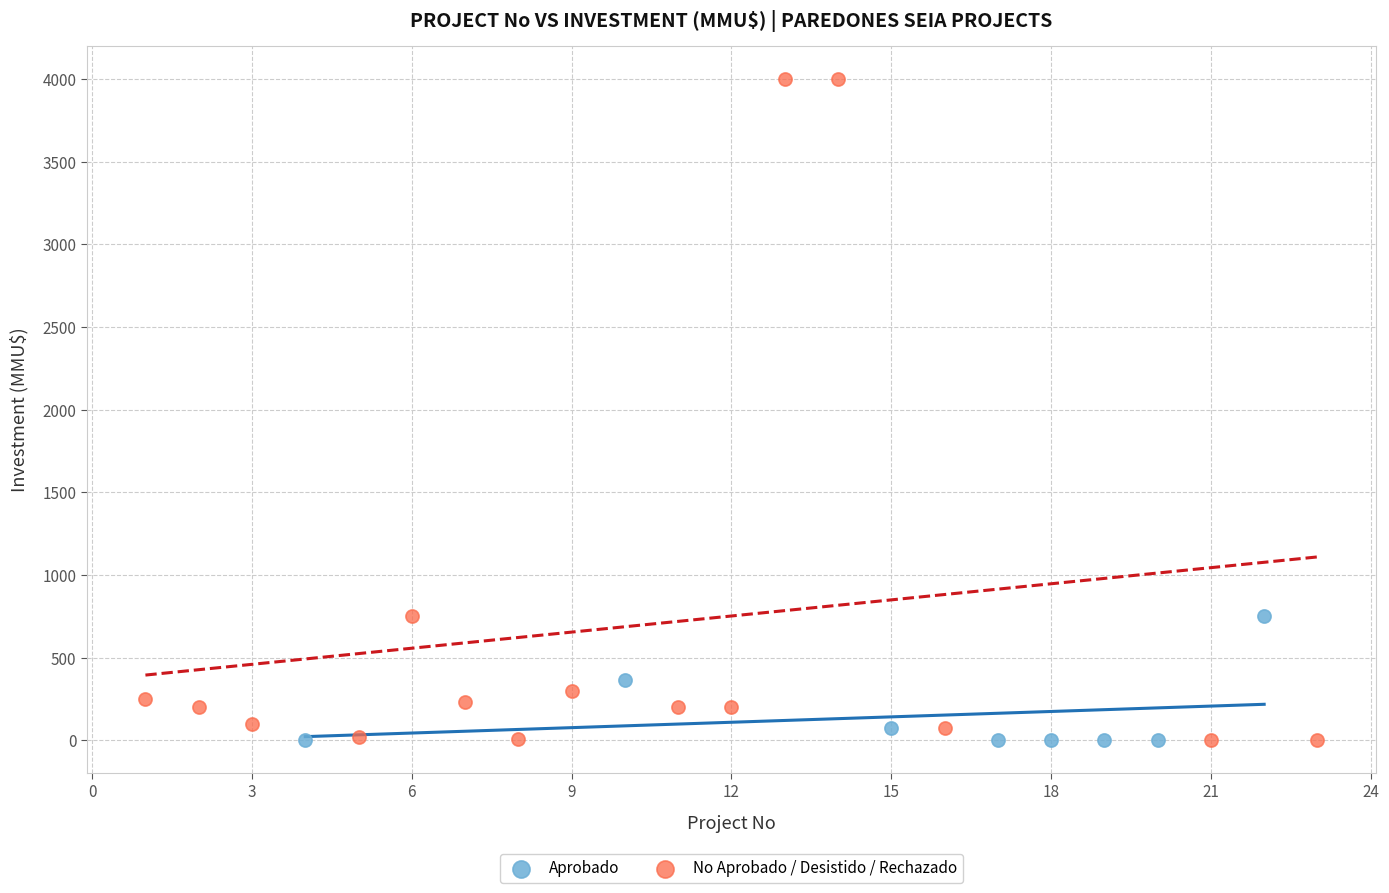

What are all the series names shown in the legend?

Aprobado, No Aprobado / Desistido / Rechazado